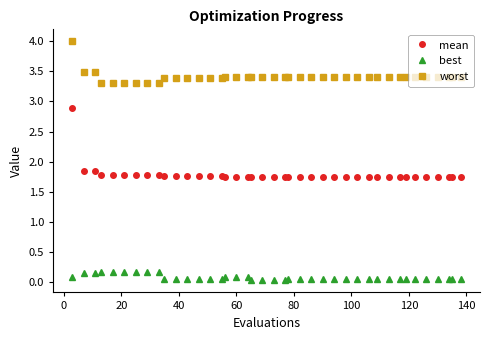

Which series has the widest spread of values?

mean